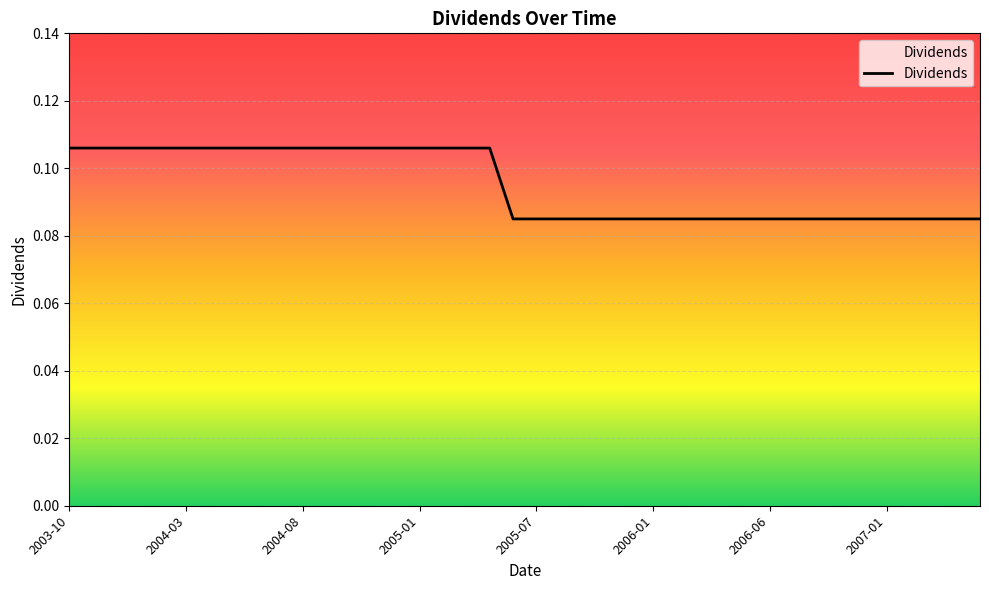

Between 2005-05 and 2007-03, which is larger?

2005-05